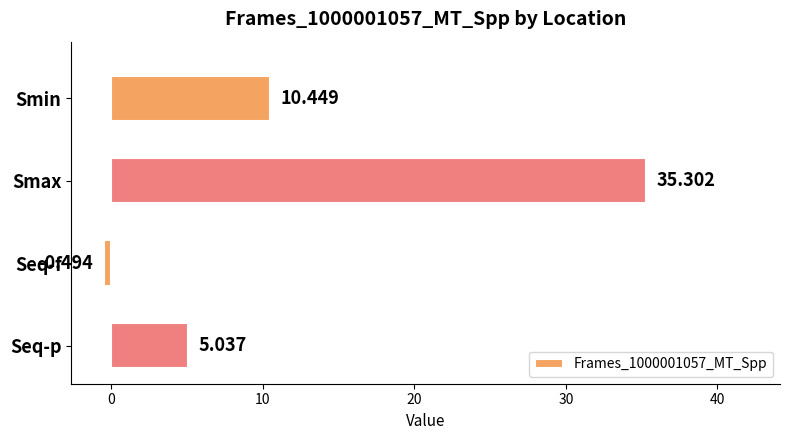

What is the label of the 1st bar from the top?

Smin